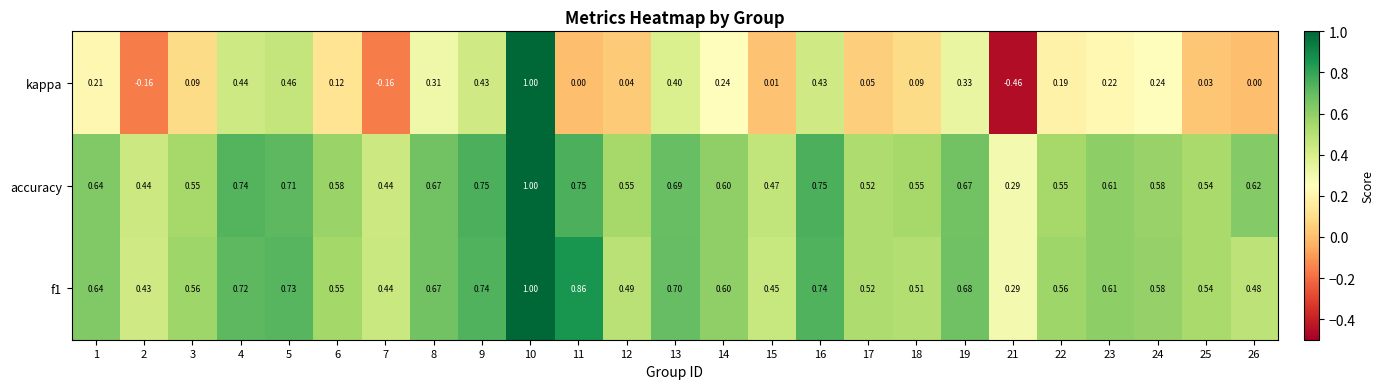

Is the value of accuracy at 23 greater than the value of kappa at 8?

Yes